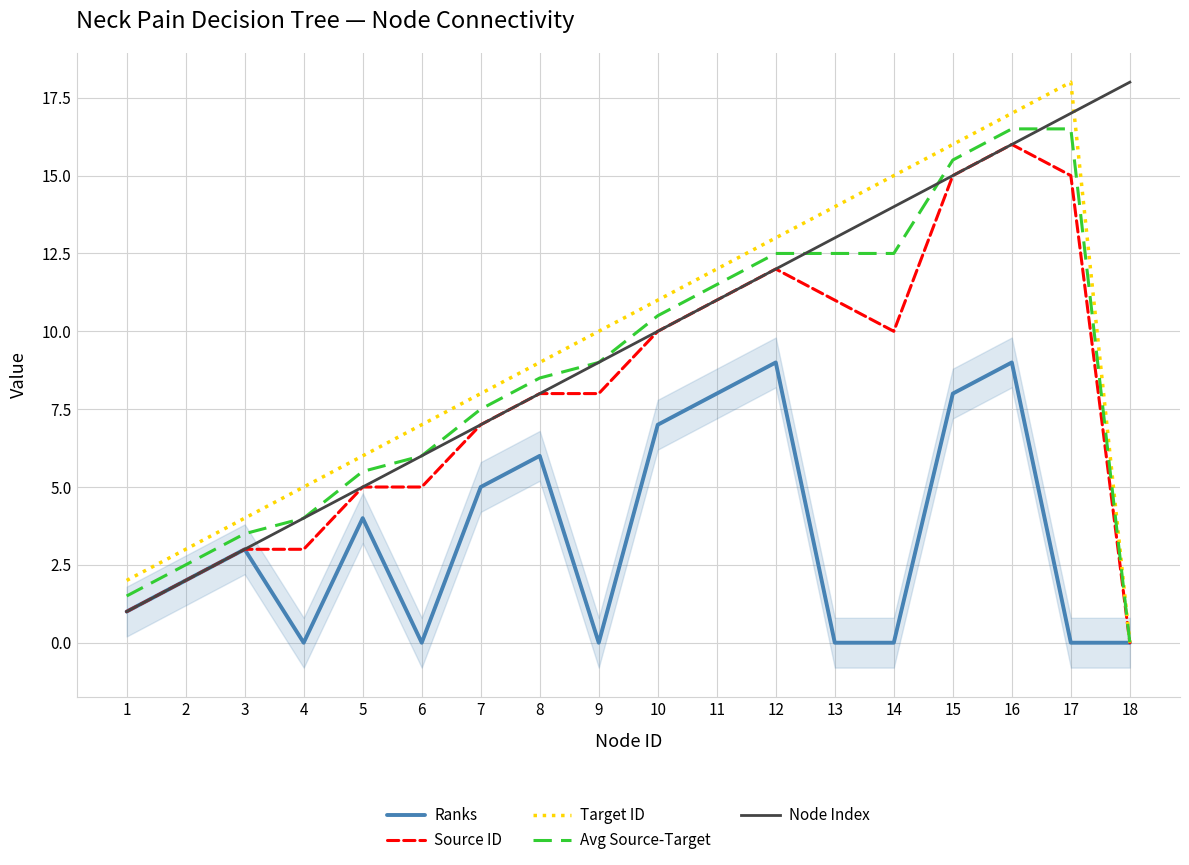

What is the value of the Target ID point at the 3rd from the left?

4.0